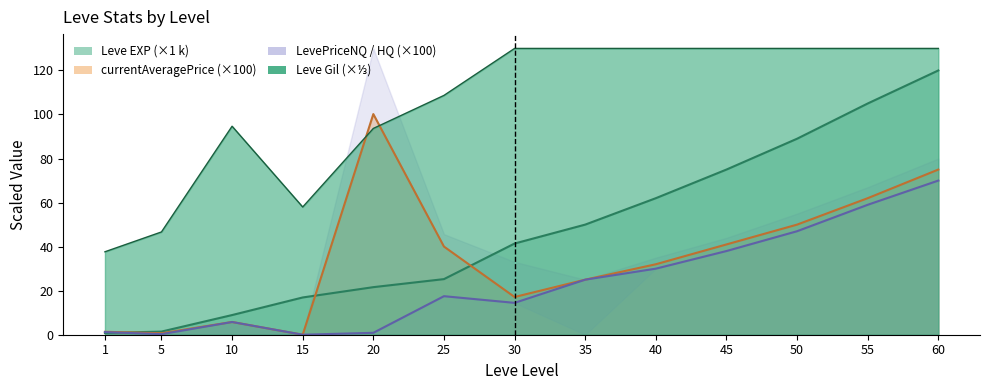

True or false: Leve Gil has more than 1 points higher than both neighbors.

True